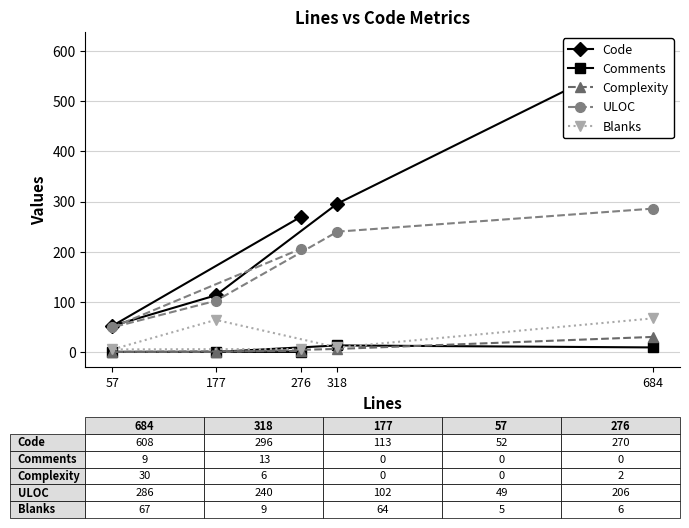

Reading right to left, list all the values displayed in this chart.

Code: 276=270	57=52	177=113	318=296	684=608
Comments: 276=0	57=0	177=0	318=13	684=9
Complexity: 276=2	57=0	177=0	318=6	684=30
ULOC: 276=206	57=49	177=102	318=240	684=286
Blanks: 276=6	57=5	177=64	318=9	684=67